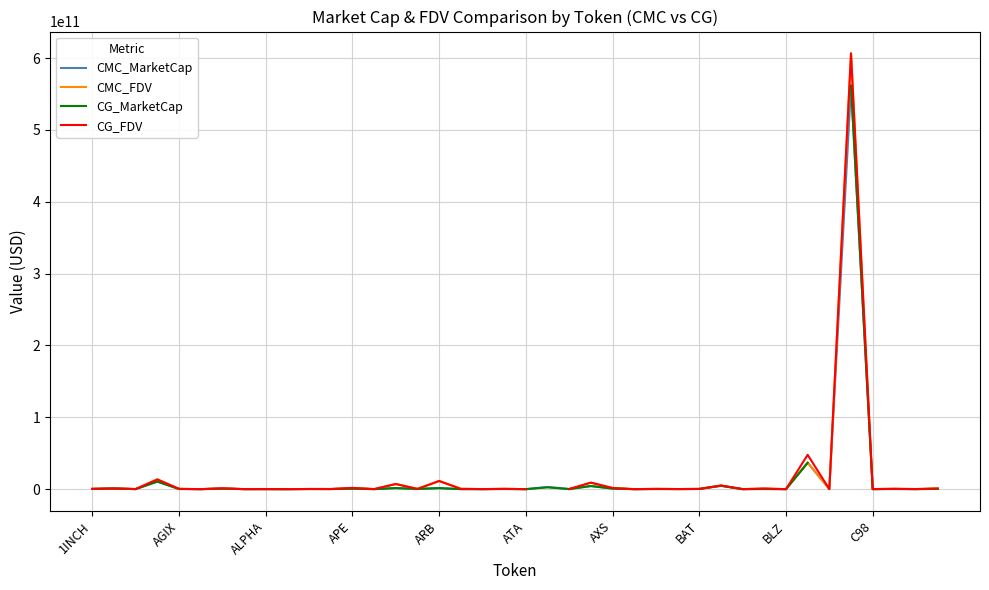

Is the value of CG_MarketCap at 18 greater than the value of CMC_FDV at 34?

No